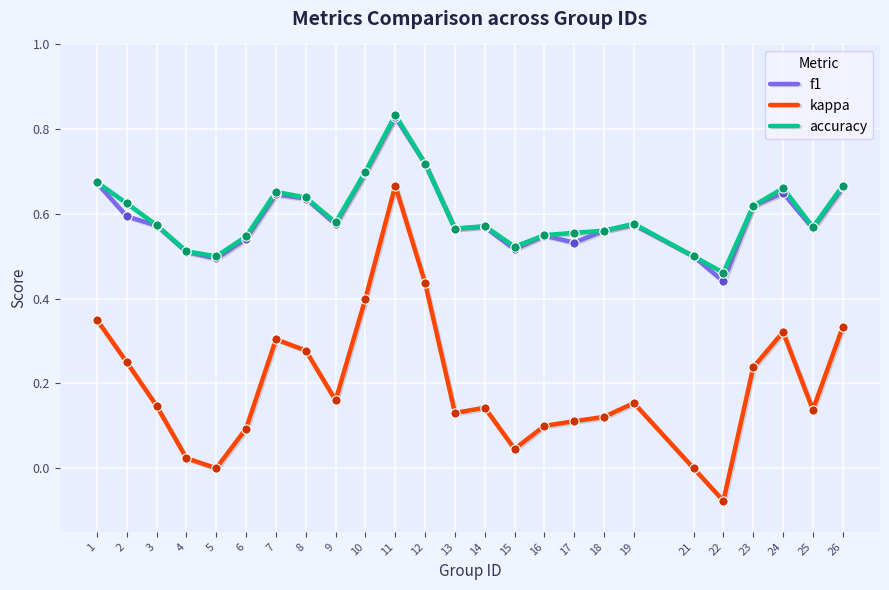

At which category is the sum across all series the highest?

11